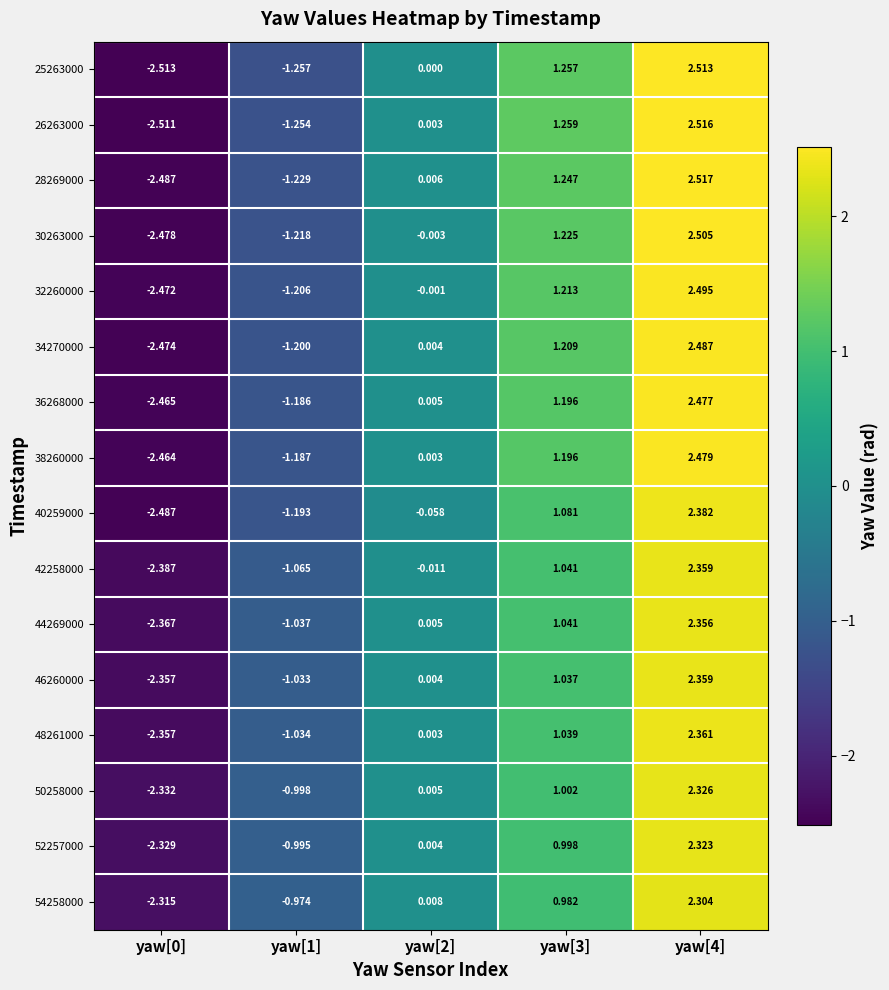

Is the value of 52257000 at yaw[0] greater than the value of 54258000 at yaw[0]?

No